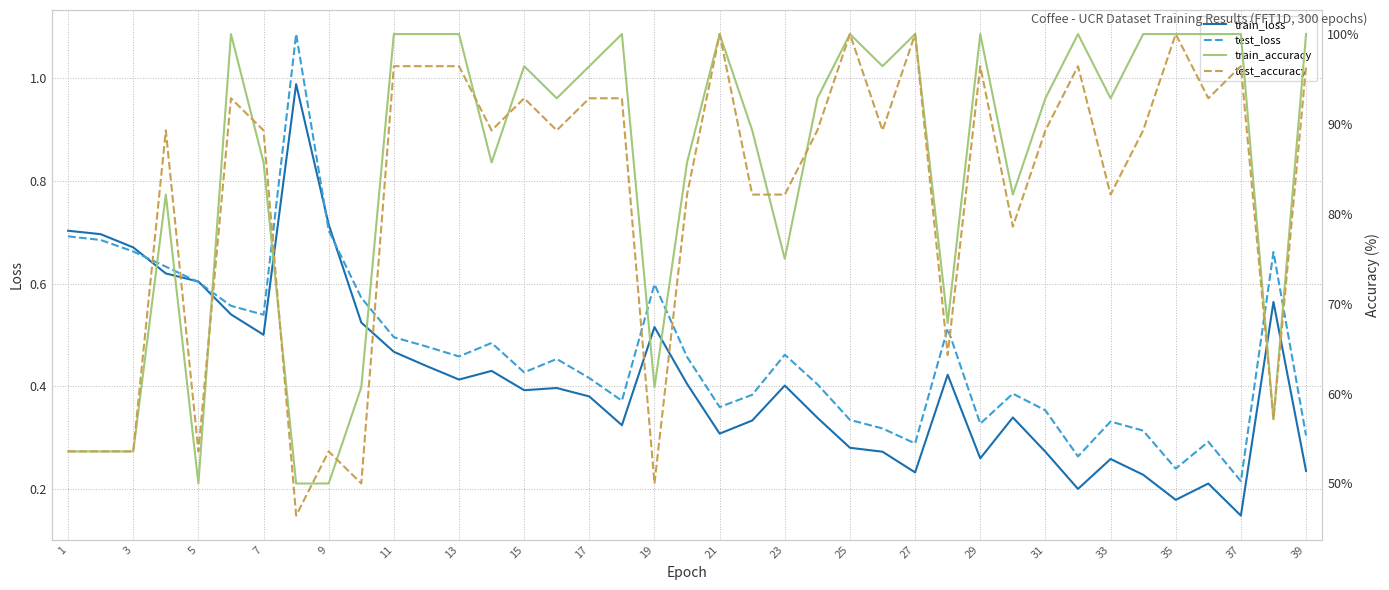

True or false: test_loss has a value of 0.3 at 35.

False